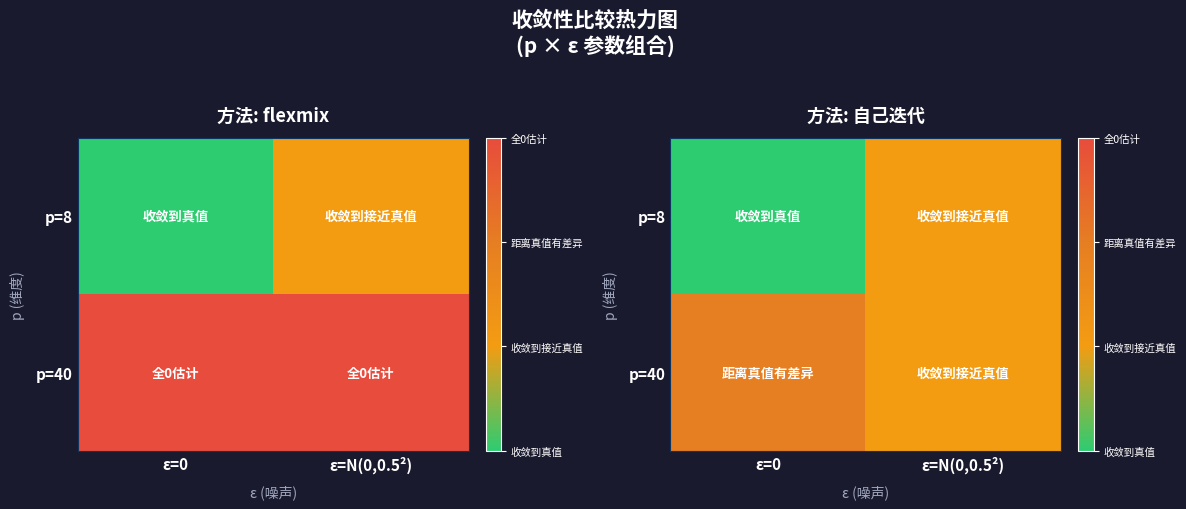

Which category has the lowest value across all series?

ε=0